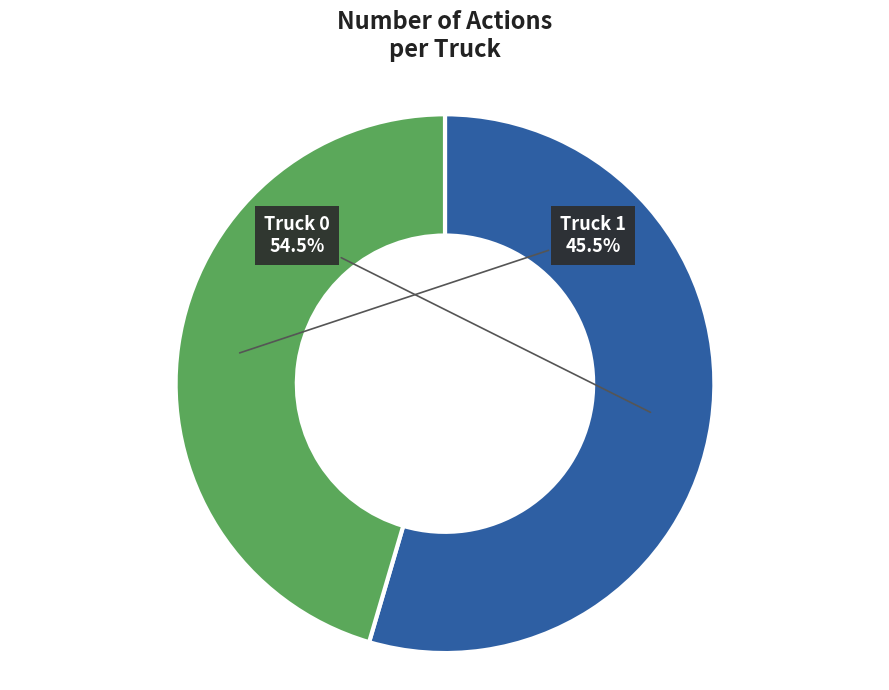

What is the smallest slice in the pie chart?

Truck 1